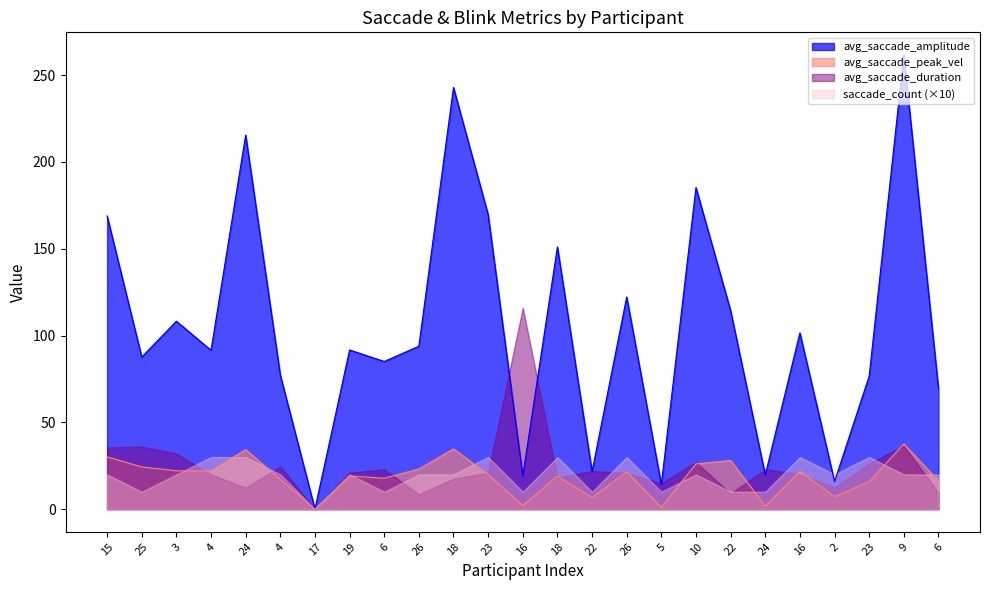

What is the difference between the second highest and minimum values in the avg_saccade_amplitude series?

242.9